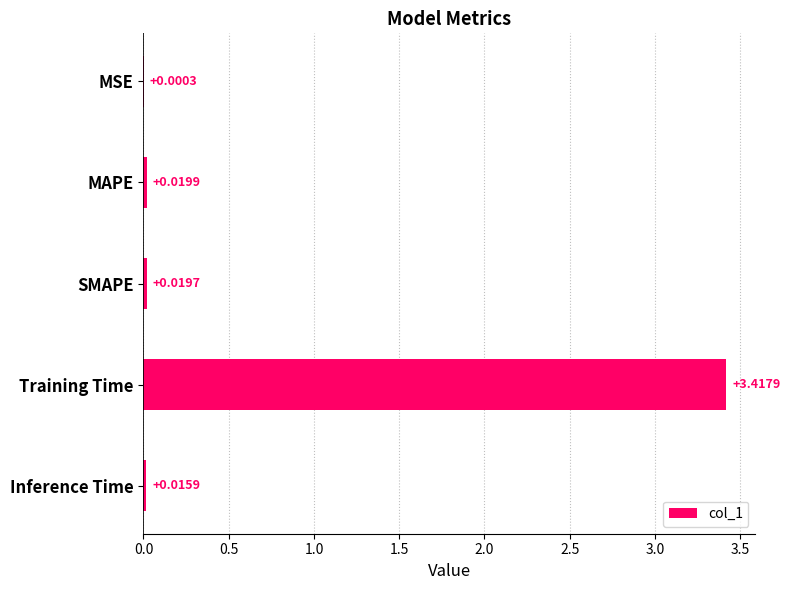

Does the chart contain stacked bars?

No